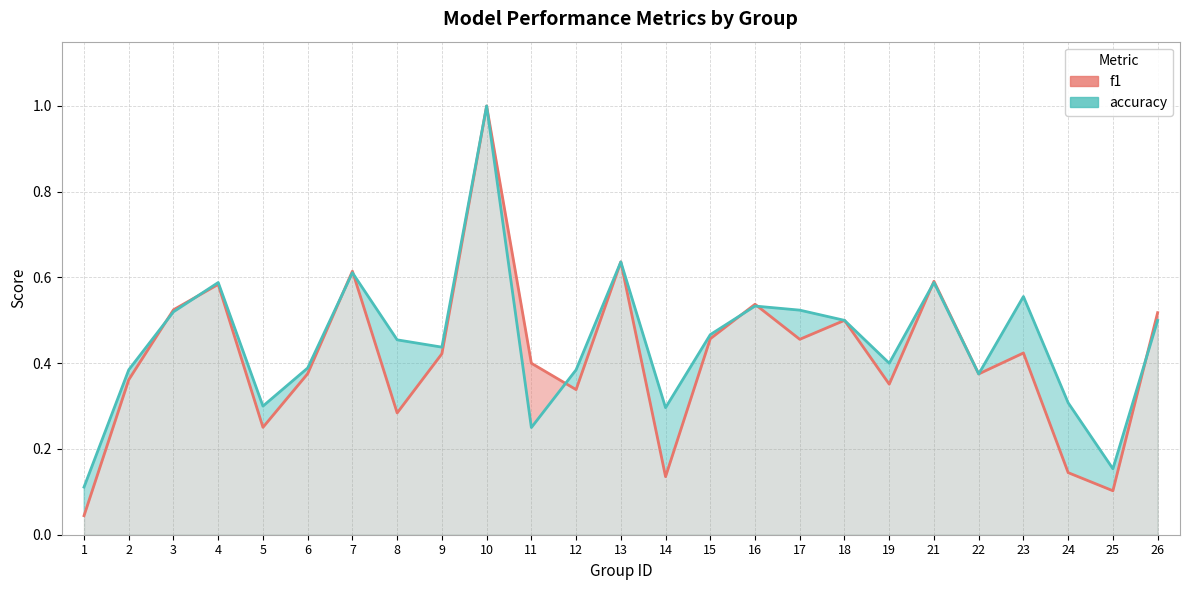

At which category does accuracy reach its first local peak?

4